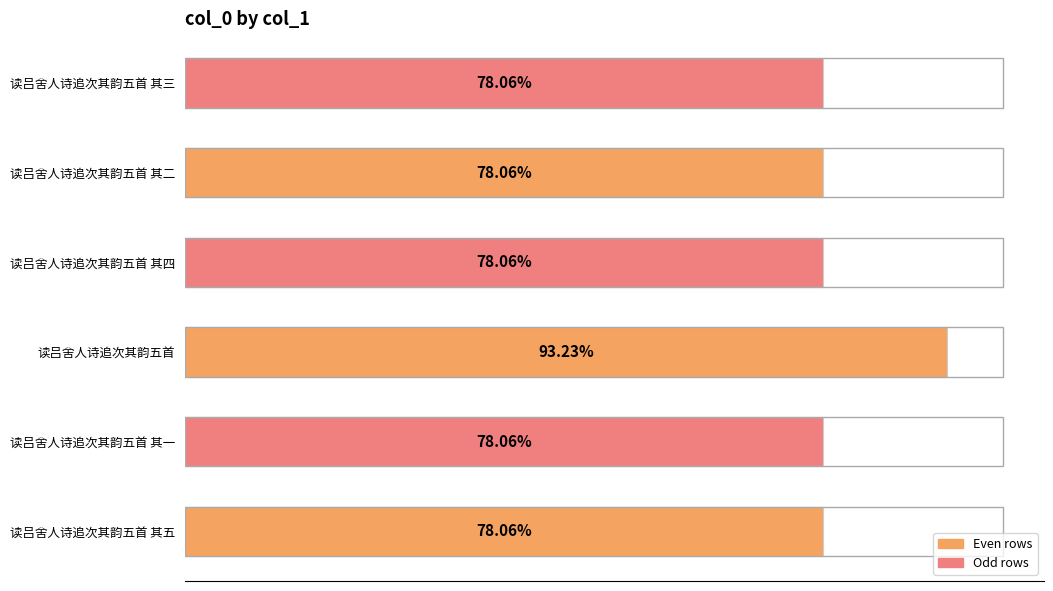

Are the bars horizontal?

Yes